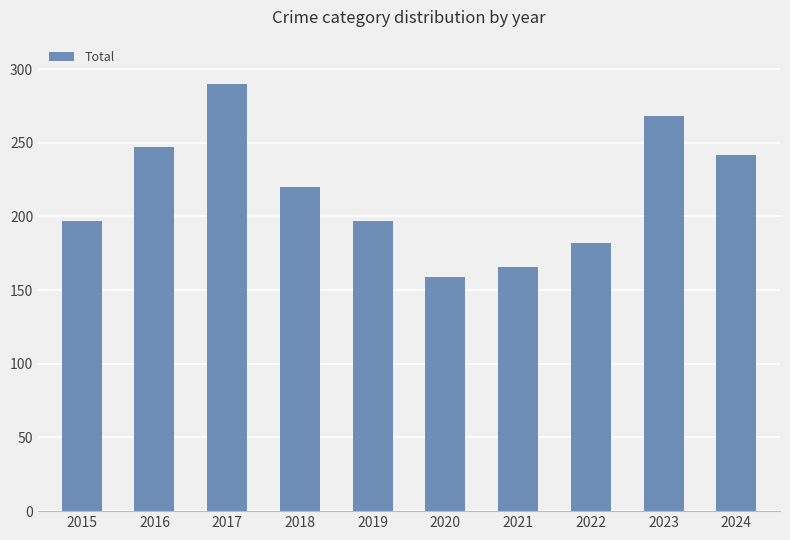

How many bars are there in total?

10